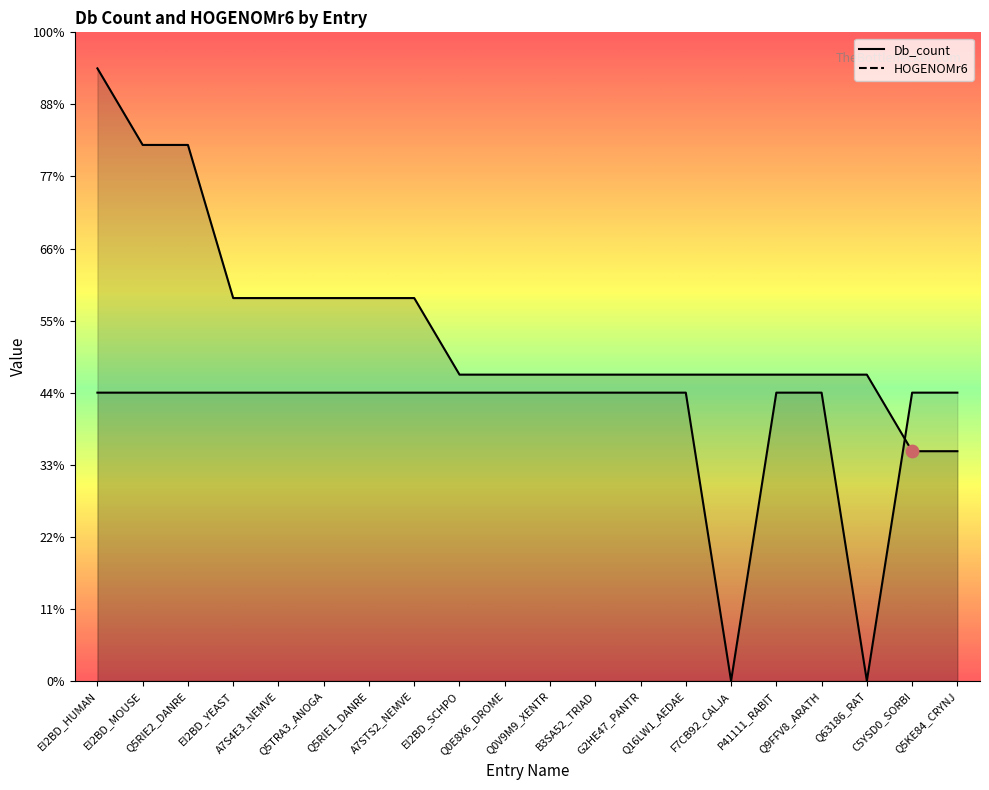

At how many categories does at least one series exceed 1?

20